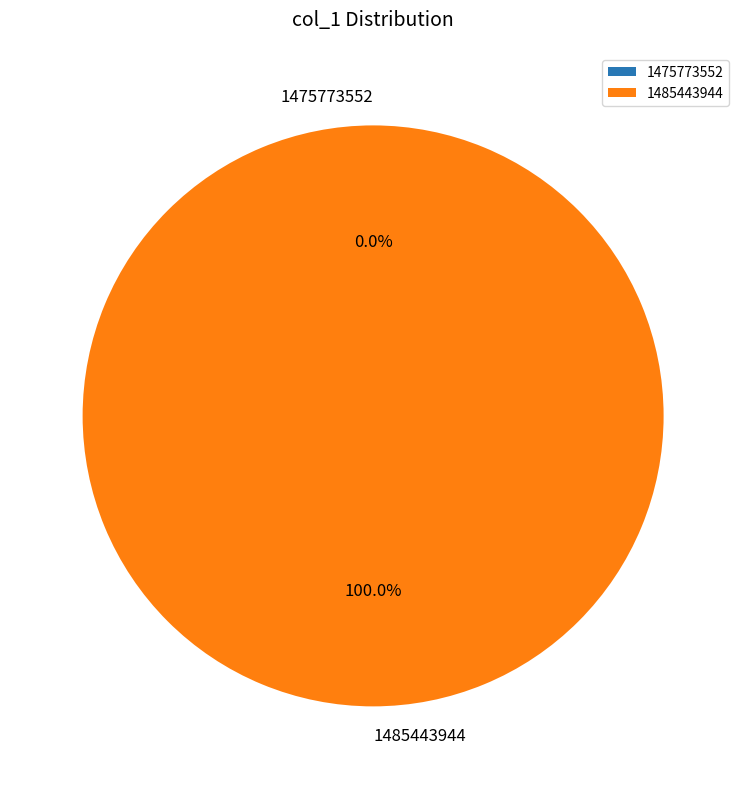

Which category has the biggest portion of the pie?

1485443944